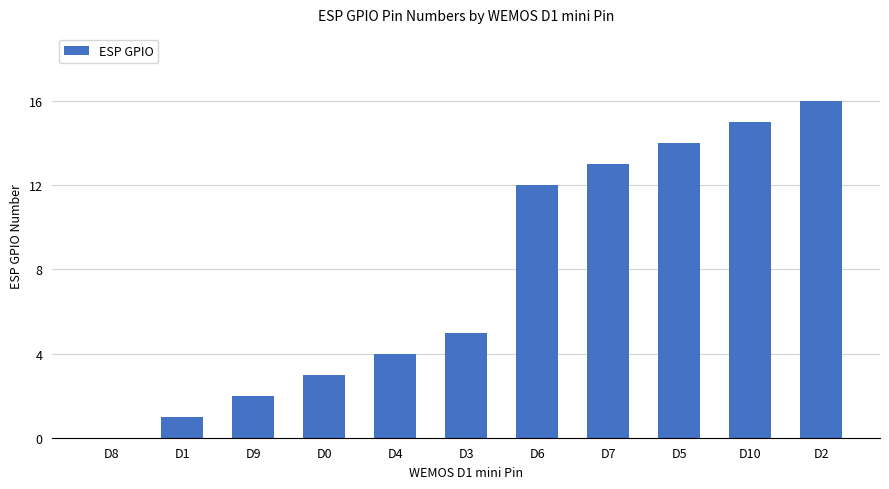

The chart shows a value of 2 at D9. True or false?

True